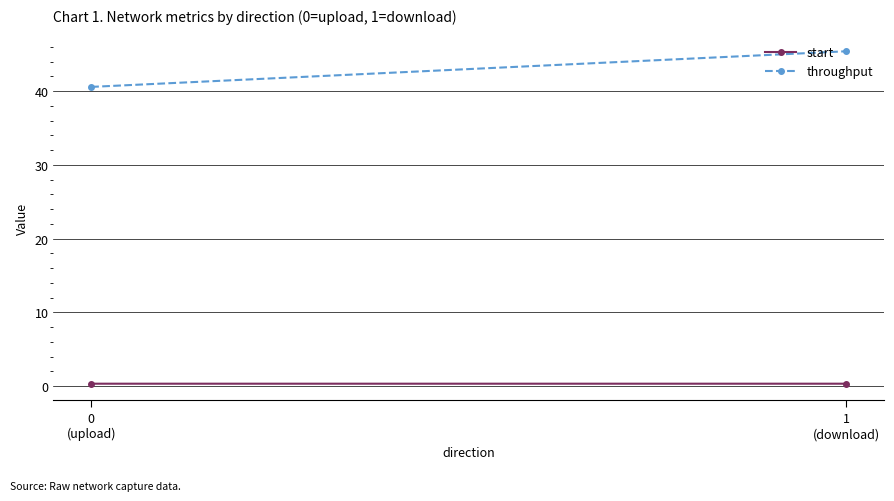

Rank the series at 0
(upload) from highest to lowest value.

throughput, start